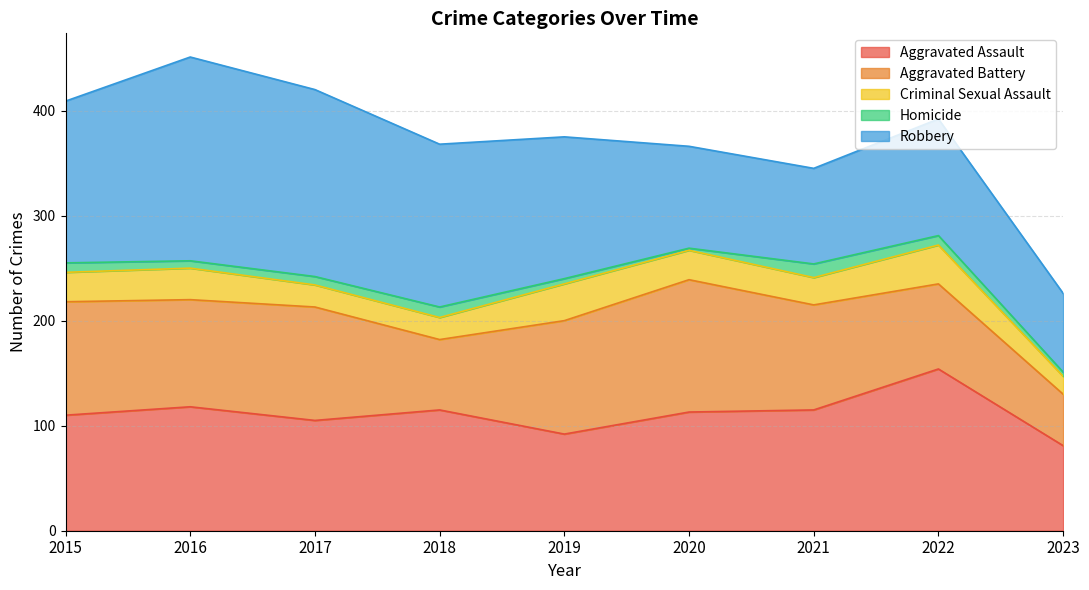

What is the total value across all series at 2017?

420